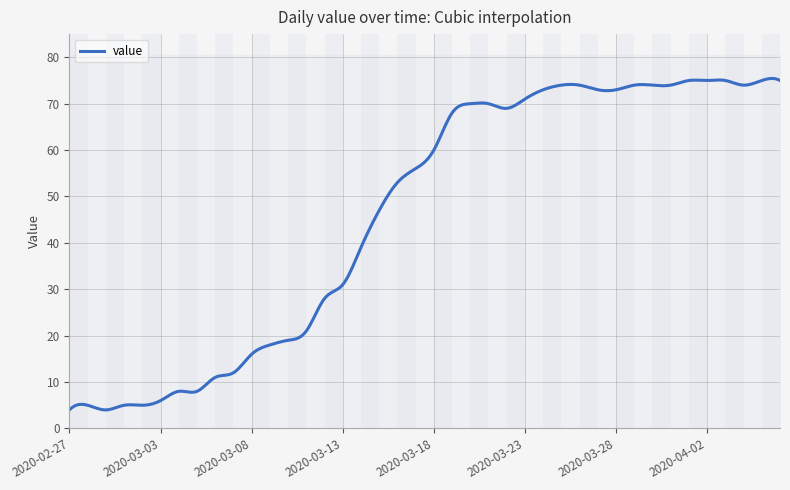

Where is the data nearest to the value 39?

2020-03-14